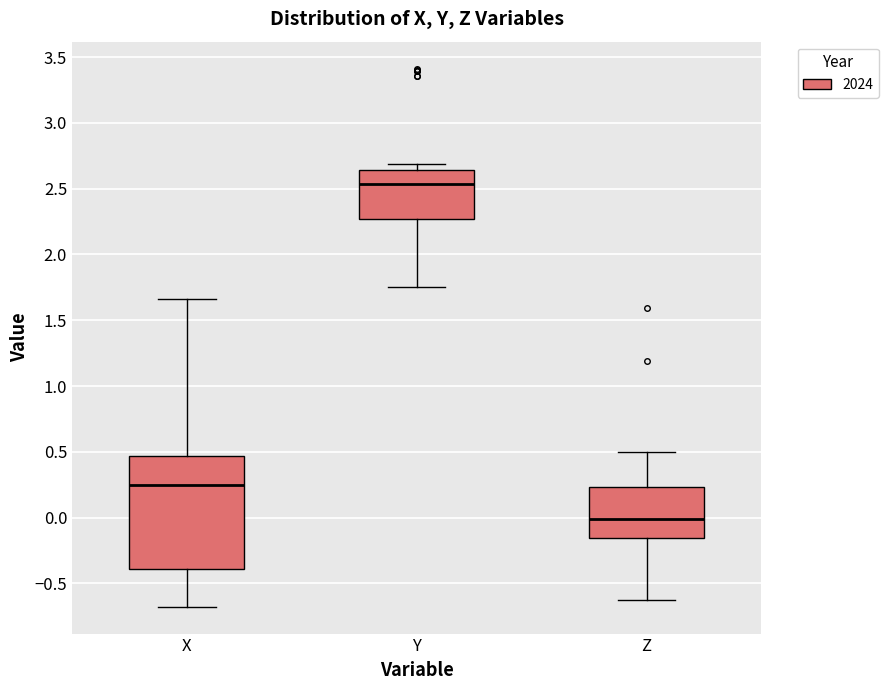

Where does the median line of the box for Z sit on the y-axis? The values are not printed on the chart, so give them approximately, as read against the axis.

0.00